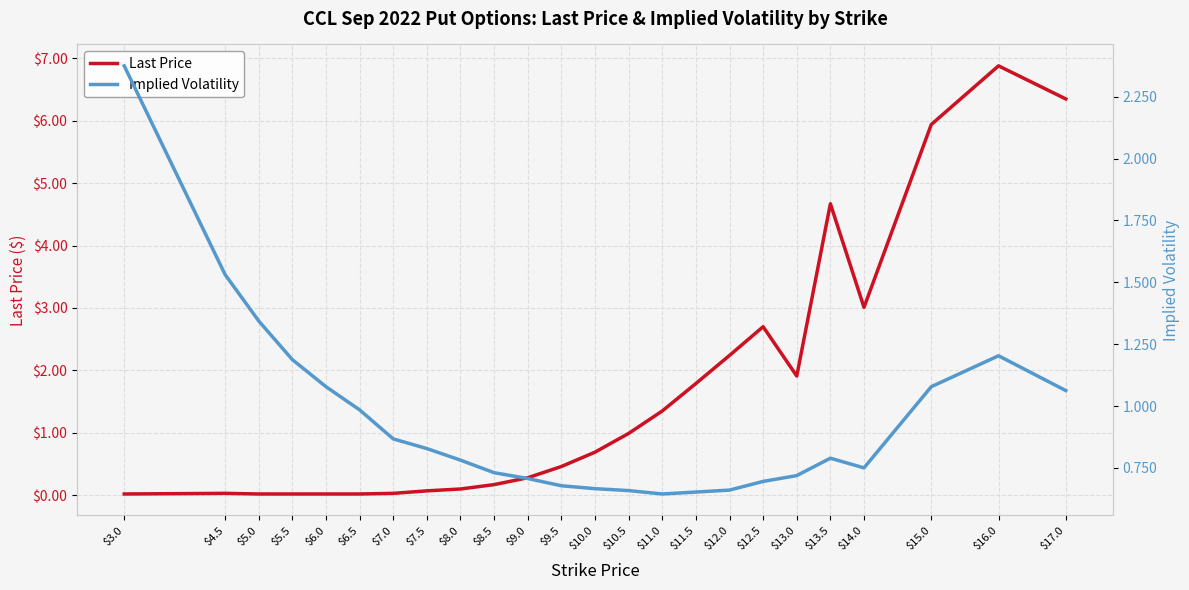

What is the difference between the highest and lowest values at $6.5?

1.0